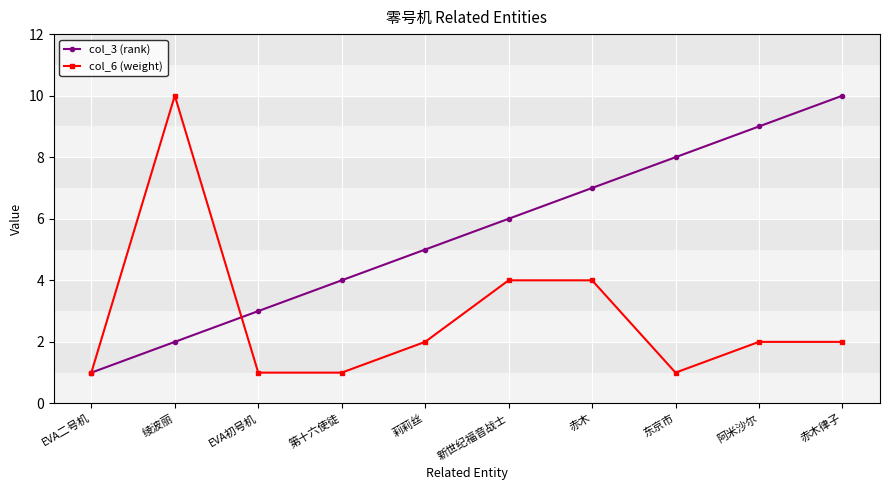

After their last crossing, which series has the higher values: col_3 (rank) or col_6 (weight)?

col_3 (rank)